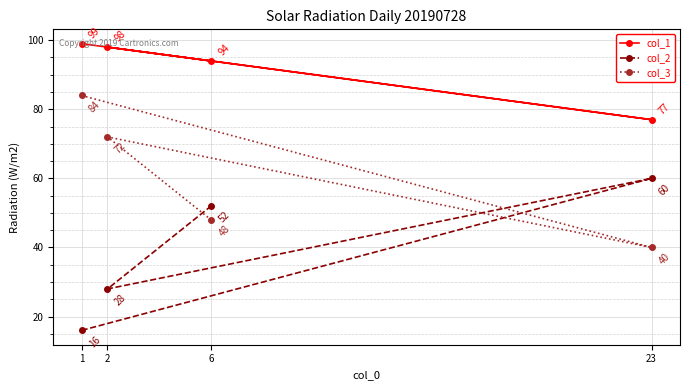

Where does the col_3 series first go above 72?

1